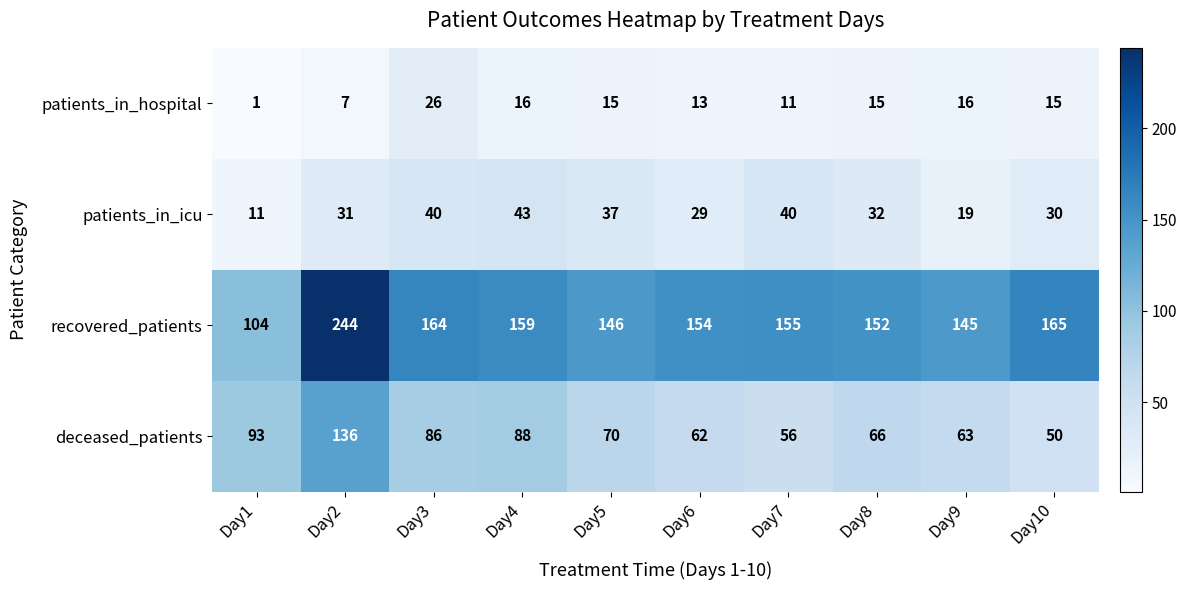

The value of patients_in_hospital at Day4 is 7. True or false?

False